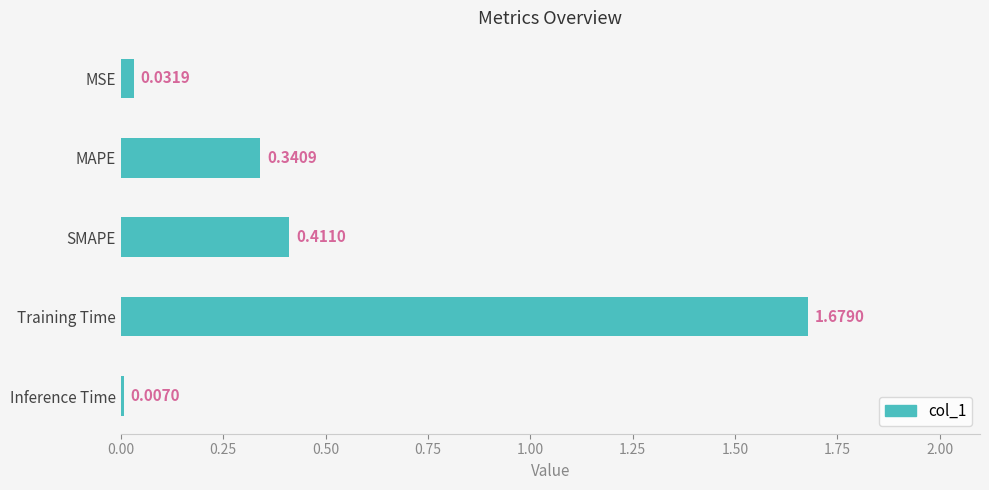

What is the average value?

0.5